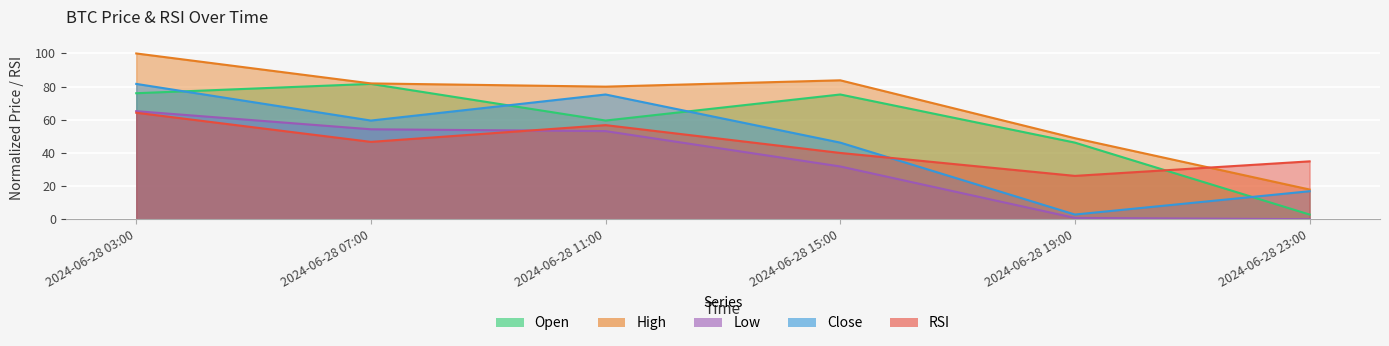

Between 2024-06-28 23:00 and 2024-06-28 03:00, which is larger?

2024-06-28 03:00